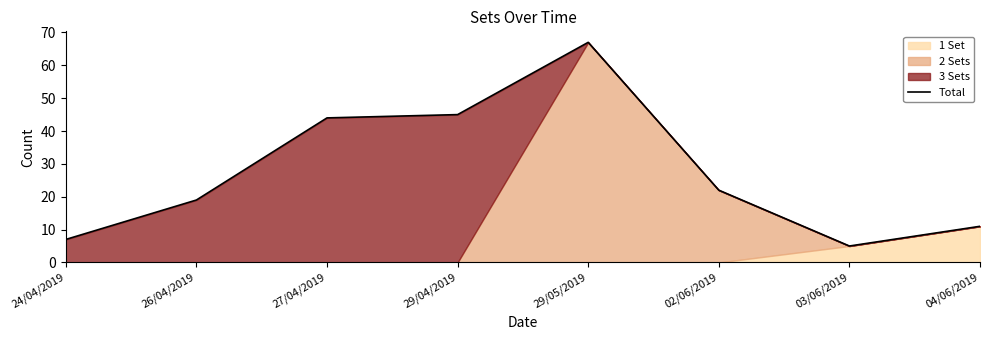

Rank the categories by value from lowest to highest.

03/06/2019, 24/04/2019, 04/06/2019, 26/04/2019, 02/06/2019, 27/04/2019, 29/04/2019, 29/05/2019